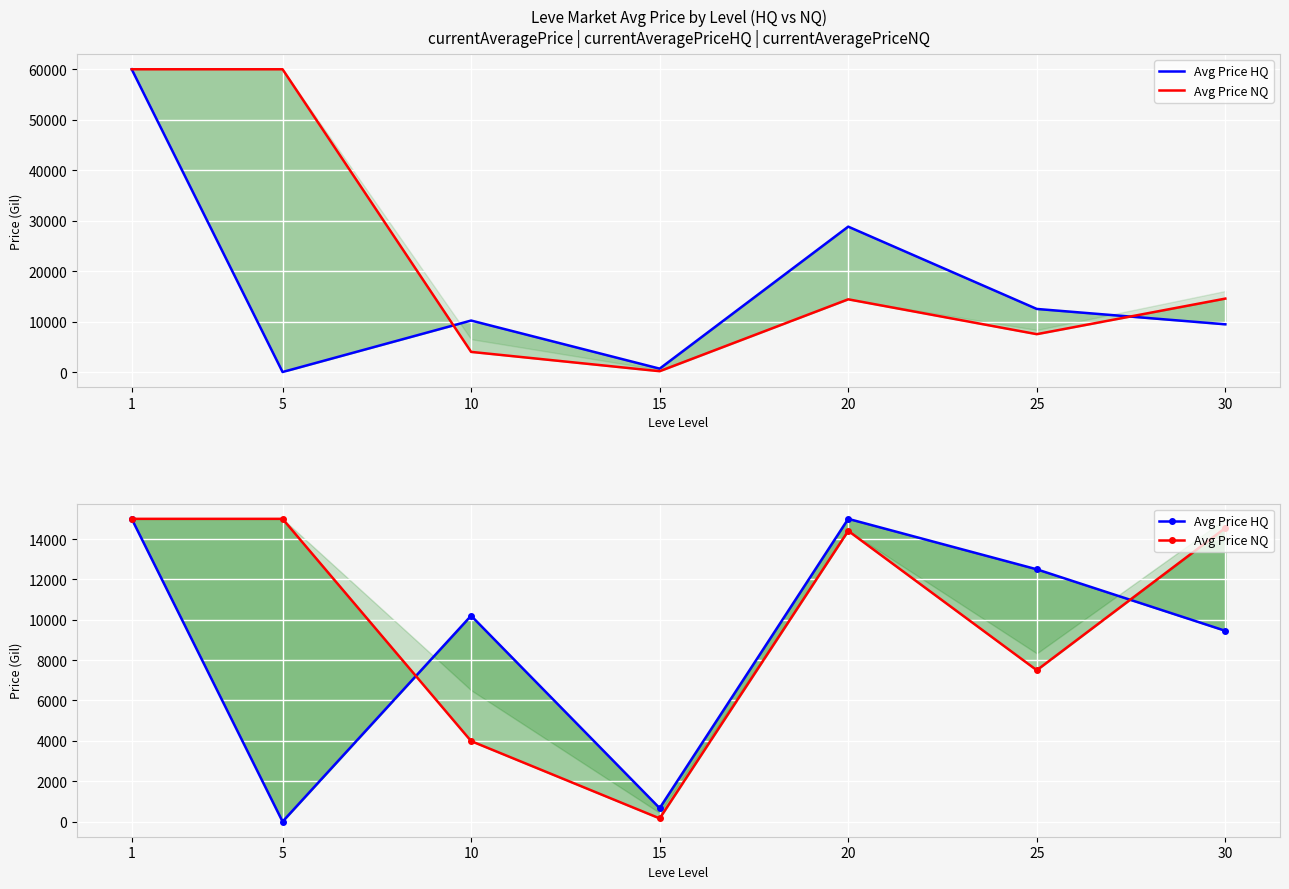

How many lines are shown in the chart?

2